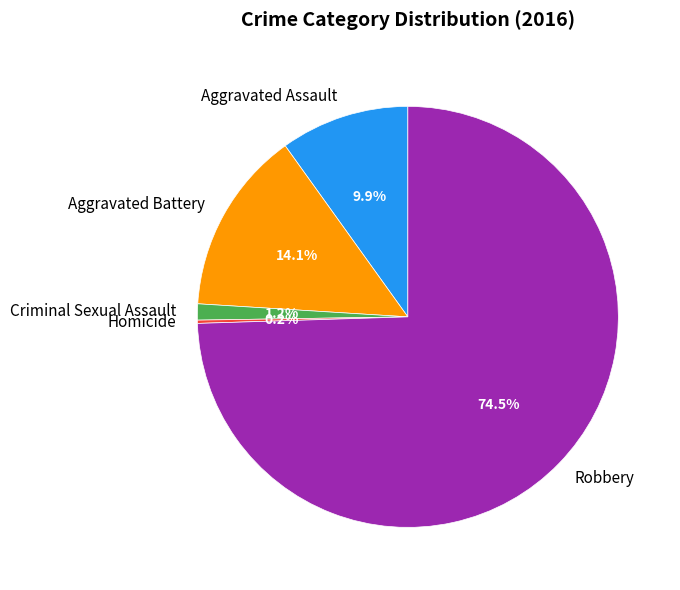

Does Robbery represent more than half of the total?

Yes